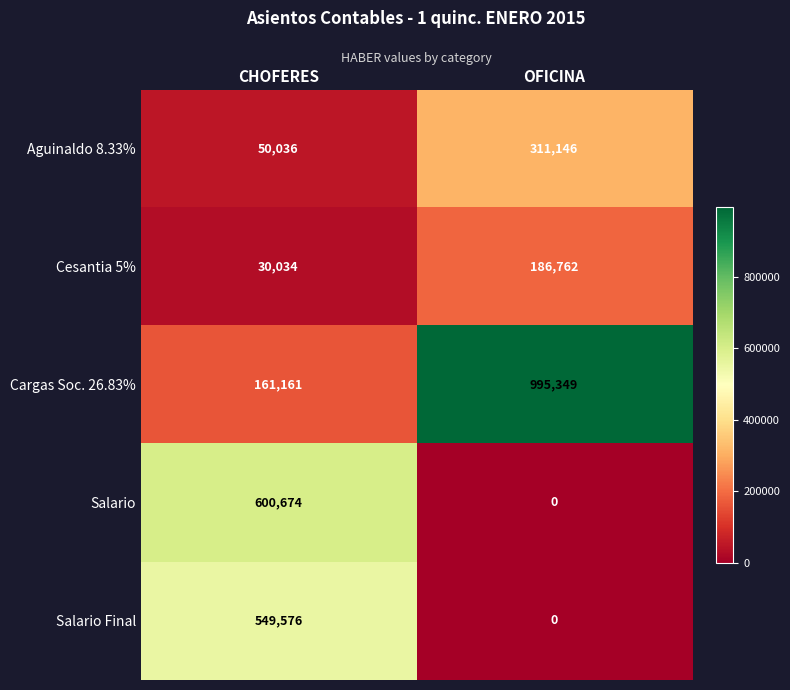

Rank the categories by Aguinaldo 8.33% value from lowest to highest.

CHOFERES, OFICINA